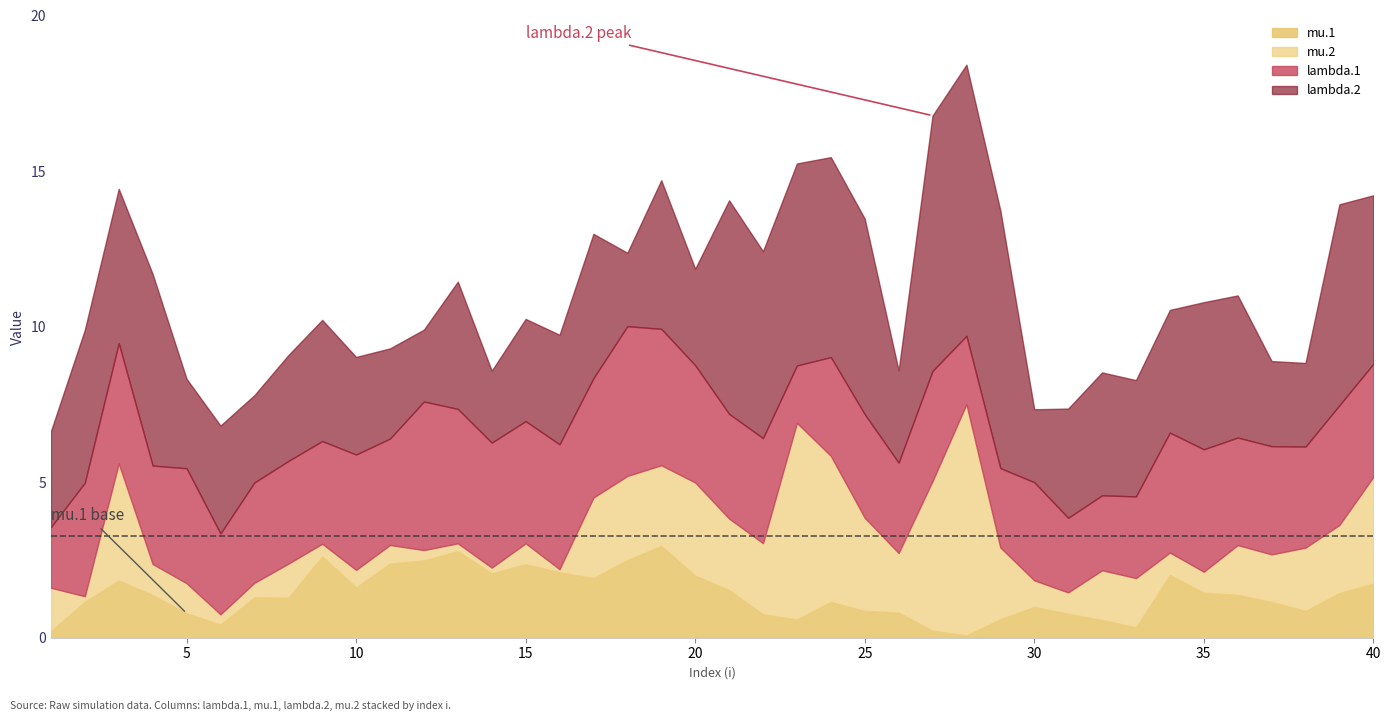

At which category does lambda.1 reach its first local peak?

3